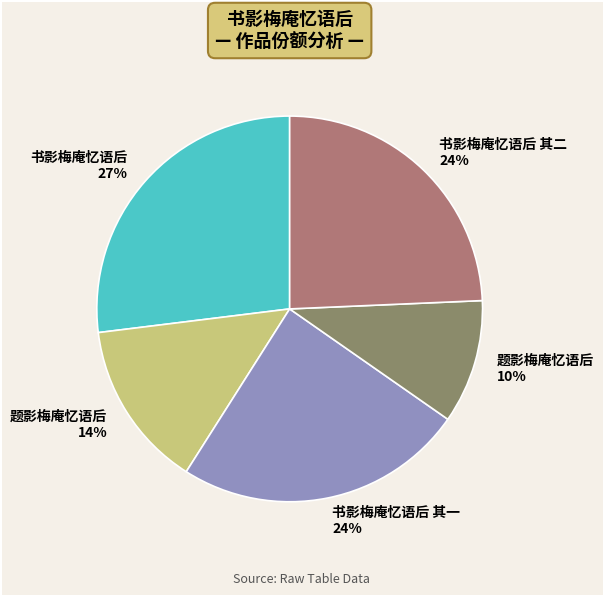

Count the number of slices in the pie.

5